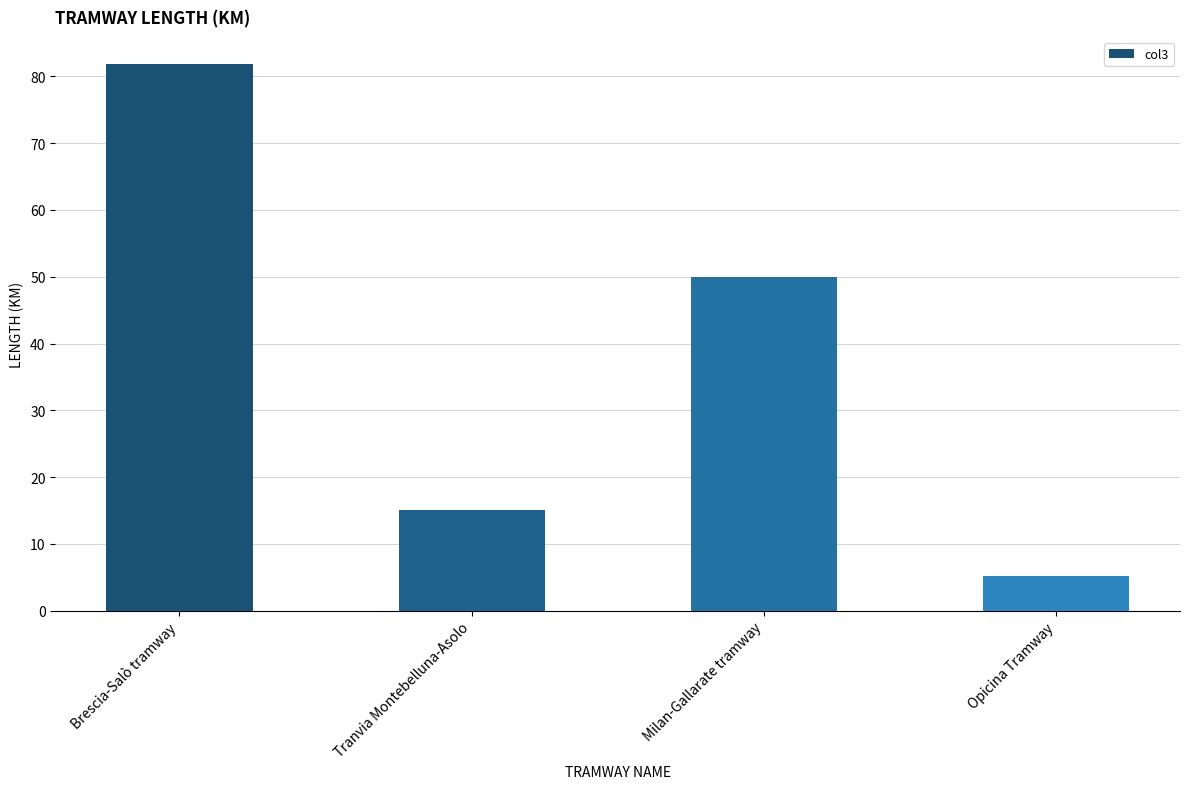

True or false: the data shows 50.0 at Milan-Gallarate tramway.

True